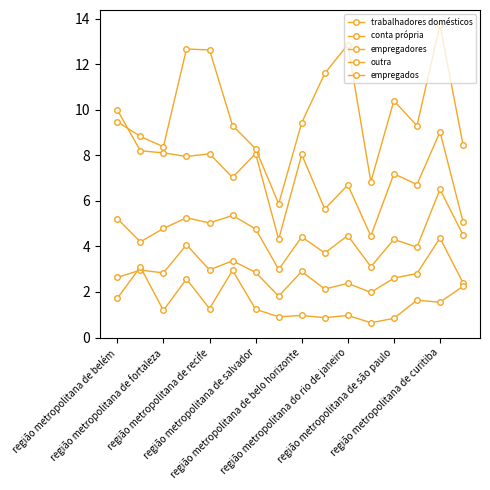

How many lines are shown in the chart?

5